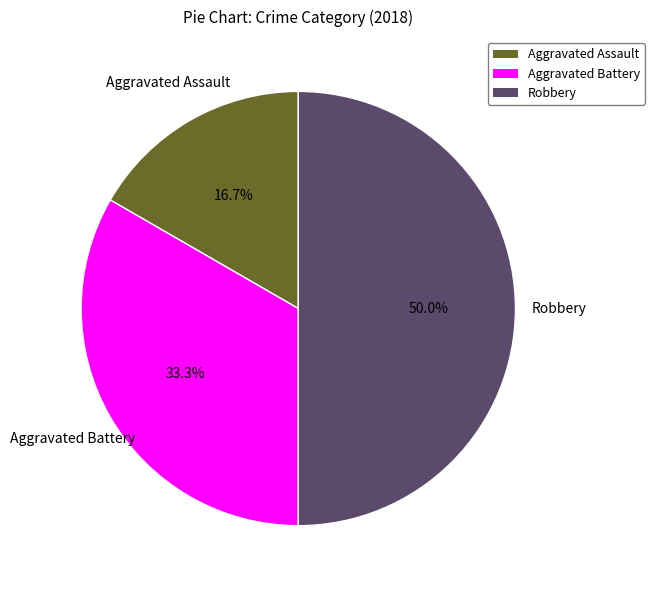

How many segments does this pie chart have?

3